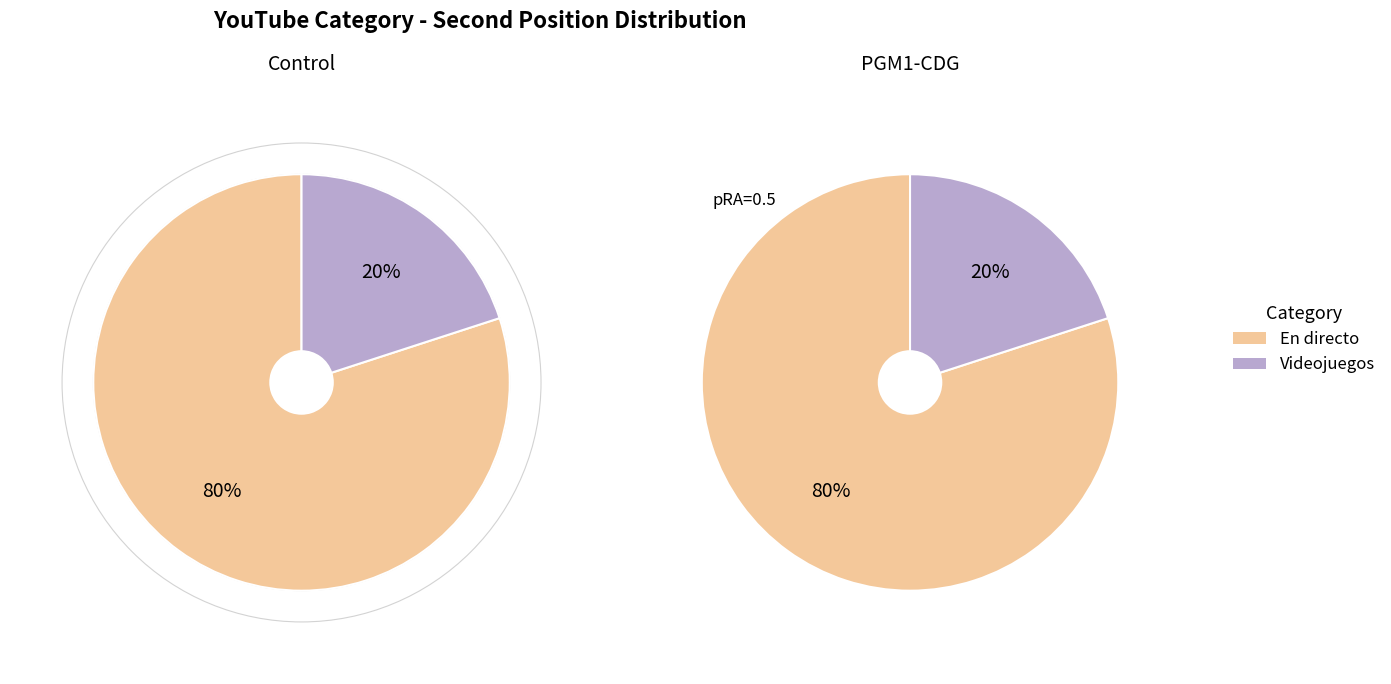

To the nearest percent, what is the difference between the En directo and Videojuegos slice percentages?

60%